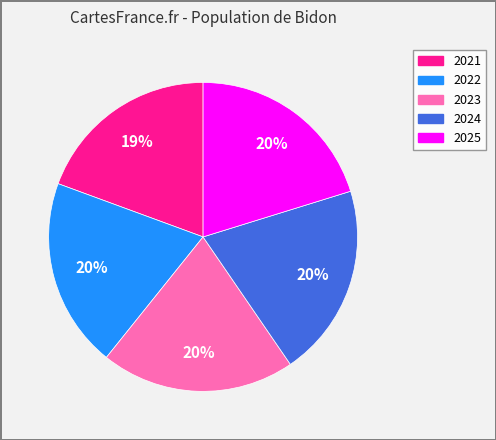

Between 2024 and 2021, which is larger?

2024